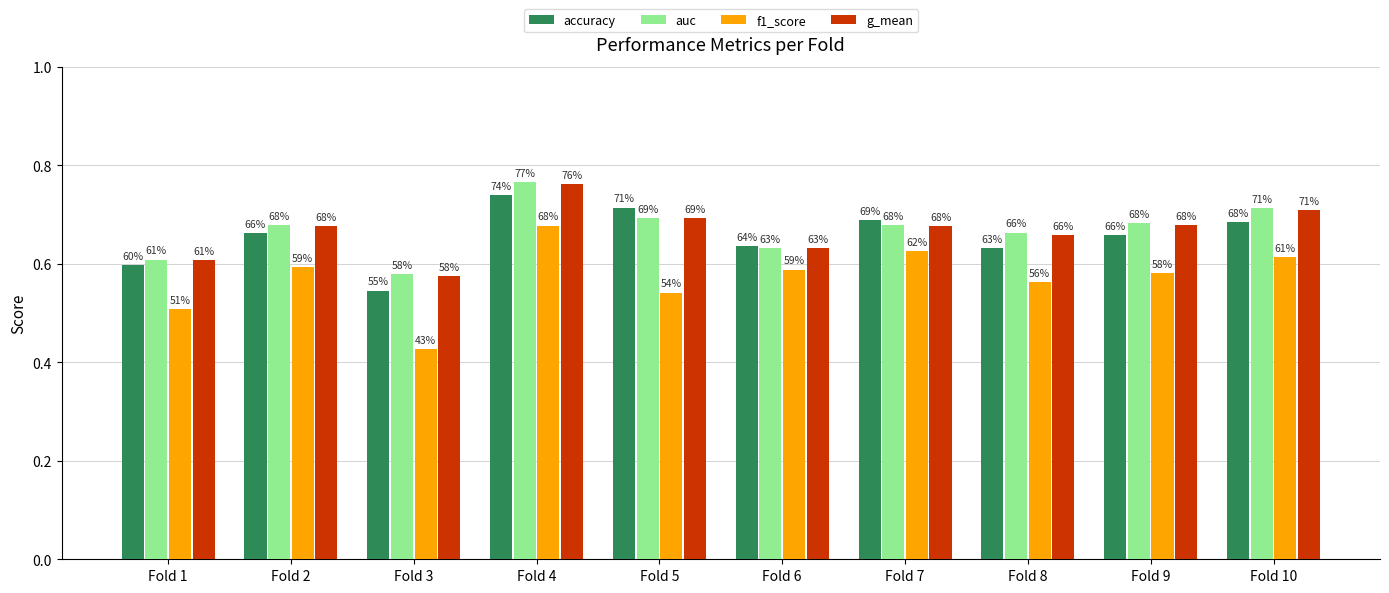

How many bars are there in each group?

4